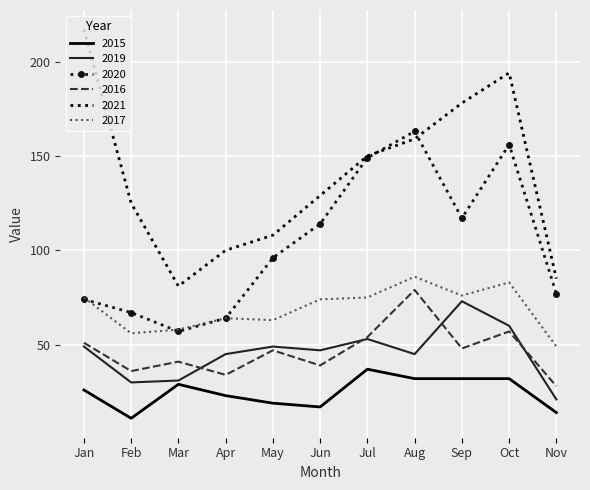

The value of 2020 at Oct is 247. True or false?

False